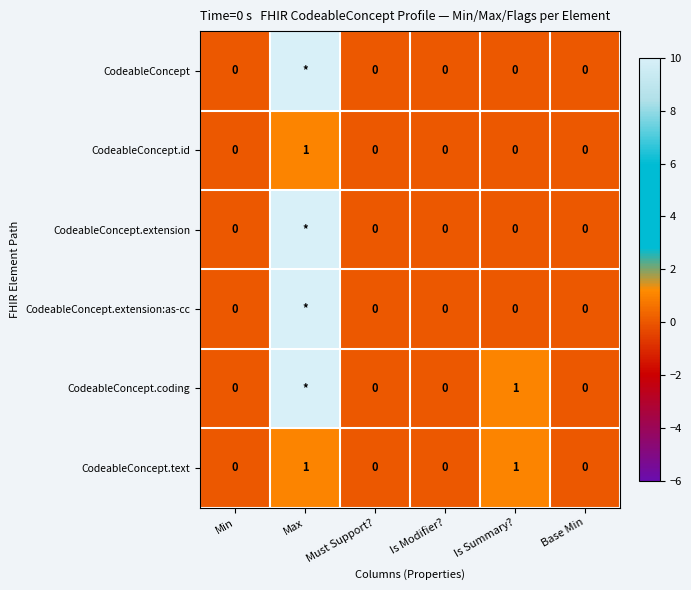

The CodeableConcept.text series shows 0 at Base Min. True or false?

True